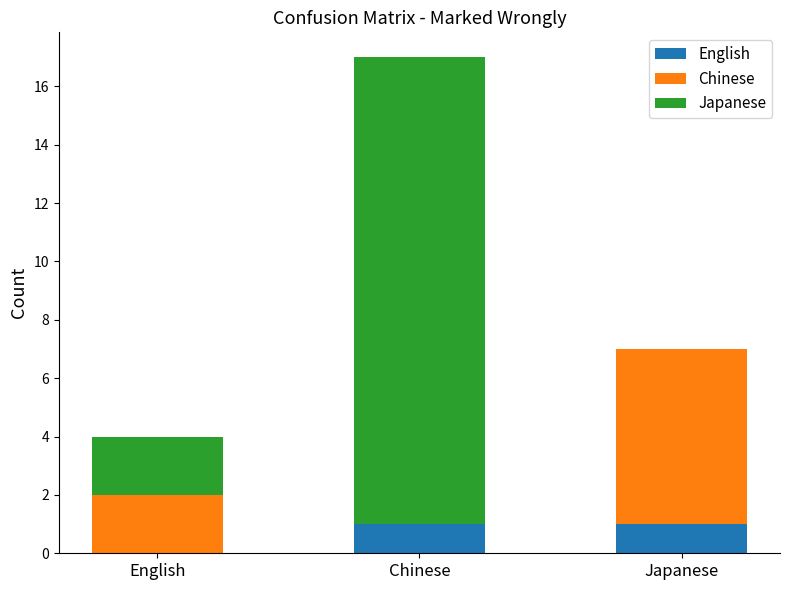

Reading right to left, transcribe the values for English.

Japanese=1	Chinese=1	English=0